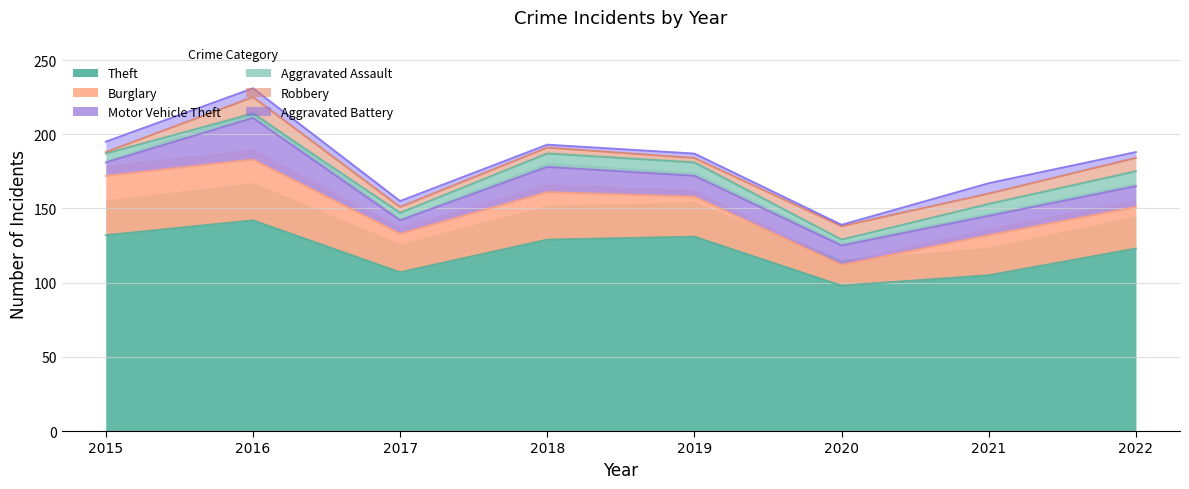

How many values in the Motor Vehicle Theft series are below 14?

4